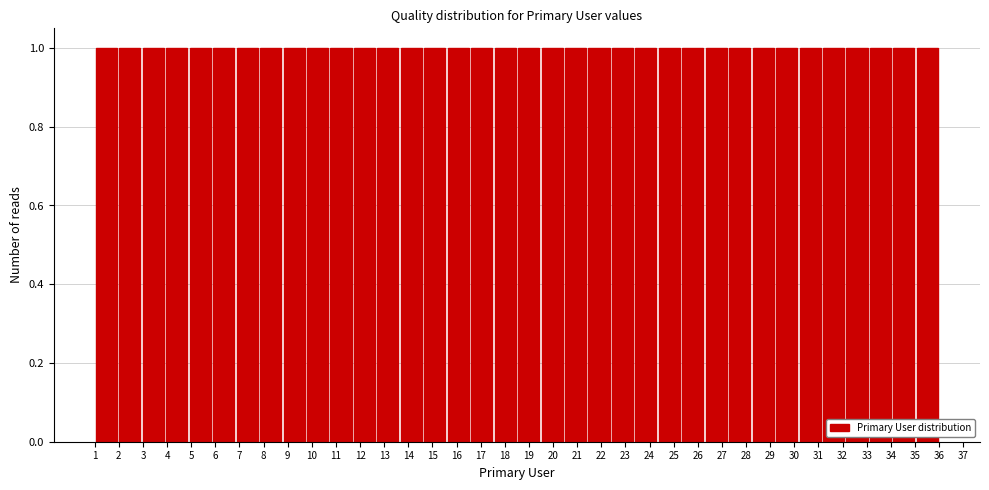

Reading left to right, list every bar in this chart as the range it spans on the x-axis followed by its height. Neither the bar edges nor the heights are printed on the chart, so give them approximately, as read against the axes.

1.0 to 2.0: 1
2.0 to 2.9: 1
2.9 to 3.9: 1
3.9 to 4.9: 1
4.9 to 5.9: 1
5.9 to 6.8: 1
6.8 to 7.8: 1
7.8 to 8.8: 1
8.8 to 9.8: 1
9.8 to 10.7: 1
10.7 to 11.7: 1
11.7 to 12.7: 1
12.7 to 13.6: 1
13.6 to 14.6: 1
14.6 to 15.6: 1
15.6 to 16.6: 1
16.6 to 17.5: 1
17.5 to 18.5: 1
18.5 to 19.5: 1
19.5 to 20.4: 1
20.4 to 21.4: 1
21.4 to 22.4: 1
22.4 to 23.4: 1
23.4 to 24.3: 1
24.3 to 25.3: 1
25.3 to 26.3: 1
26.3 to 27.3: 1
27.3 to 28.2: 1
28.2 to 29.2: 1
29.2 to 30.2: 1
30.2 to 31.1: 1
31.1 to 32.1: 1
32.1 to 33.1: 1
33.1 to 34.1: 1
34.1 to 35.0: 1
35.0 to 36.0: 1